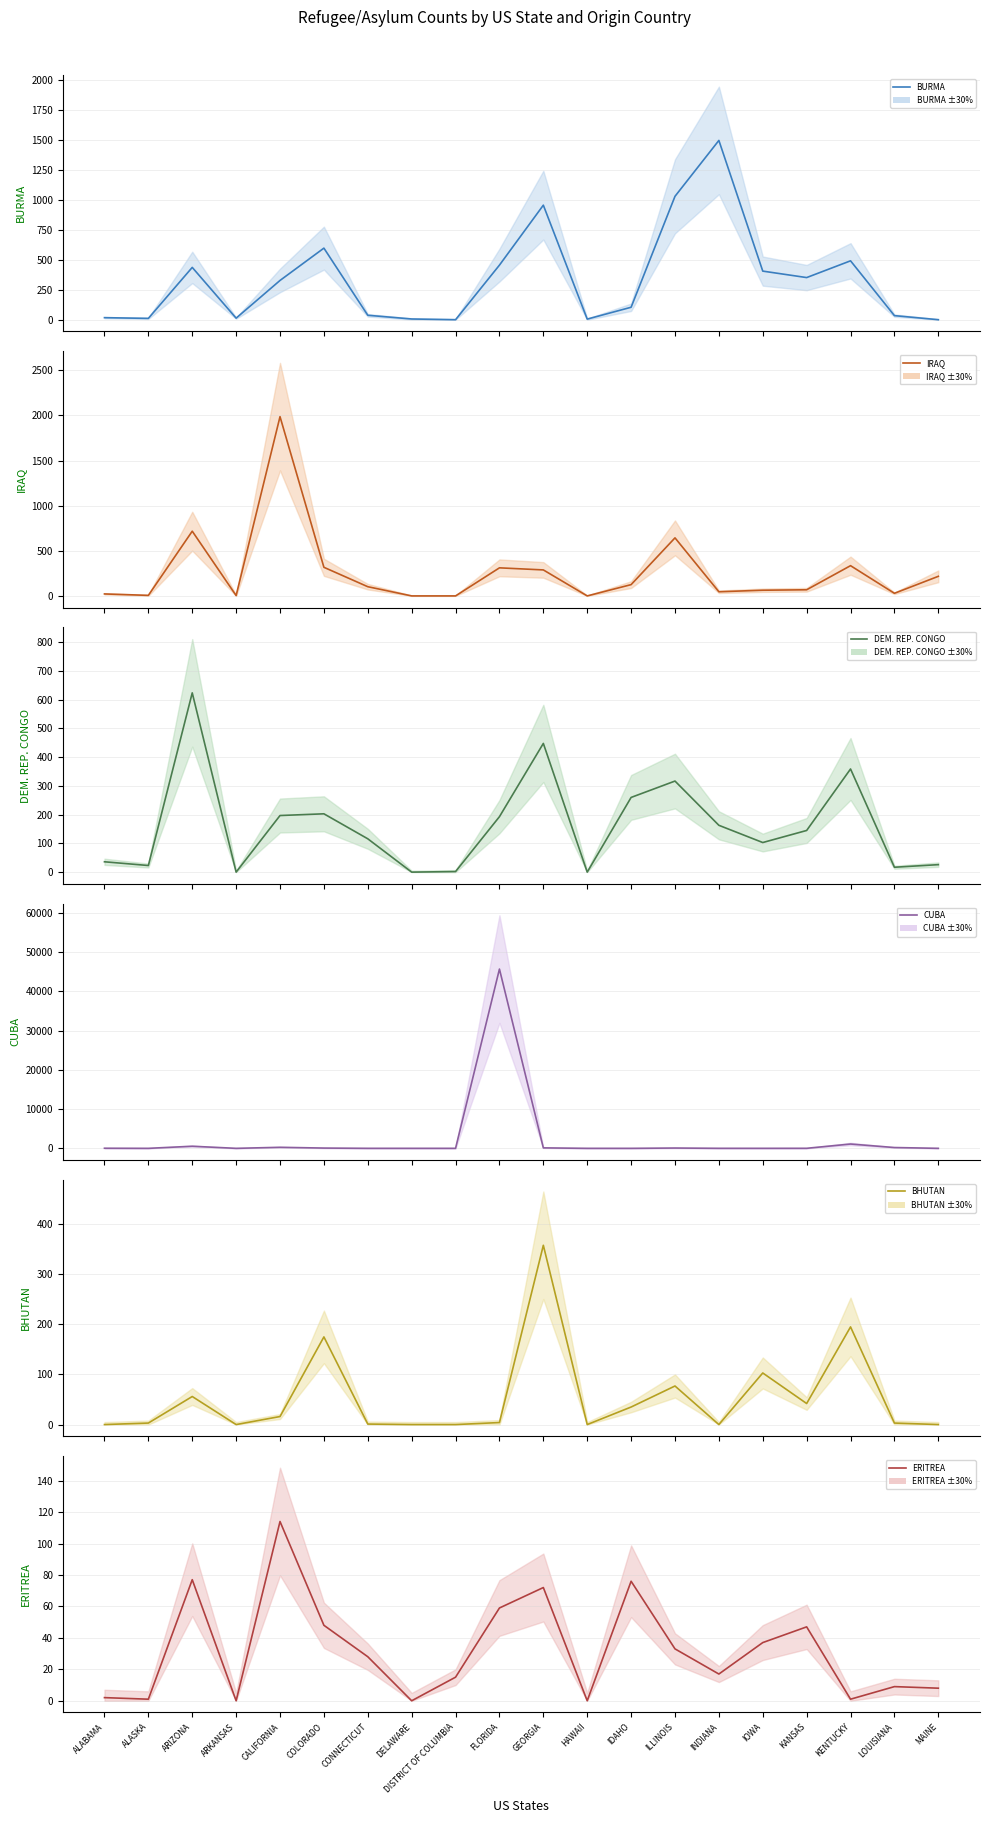

How many categories are shown in the chart?

20